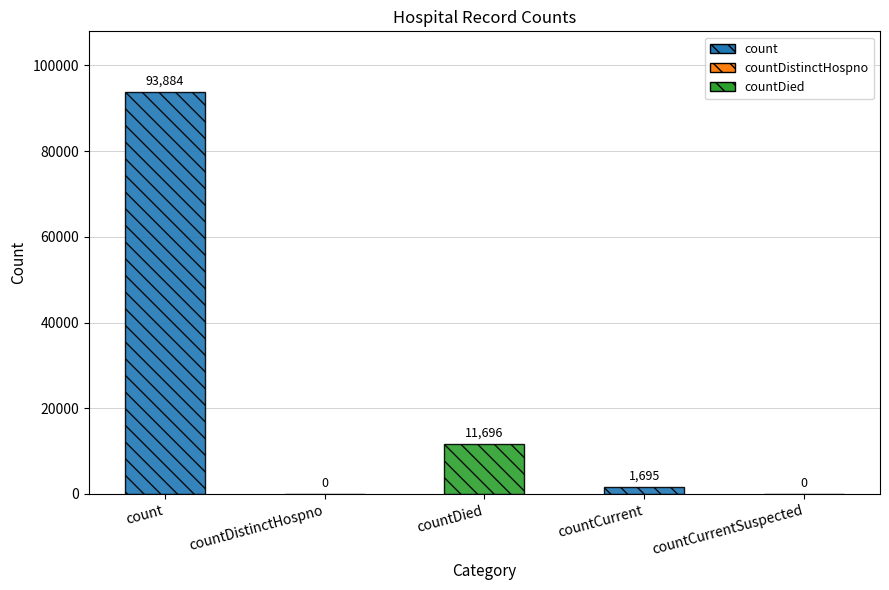

How many data points are less than 1695?

2